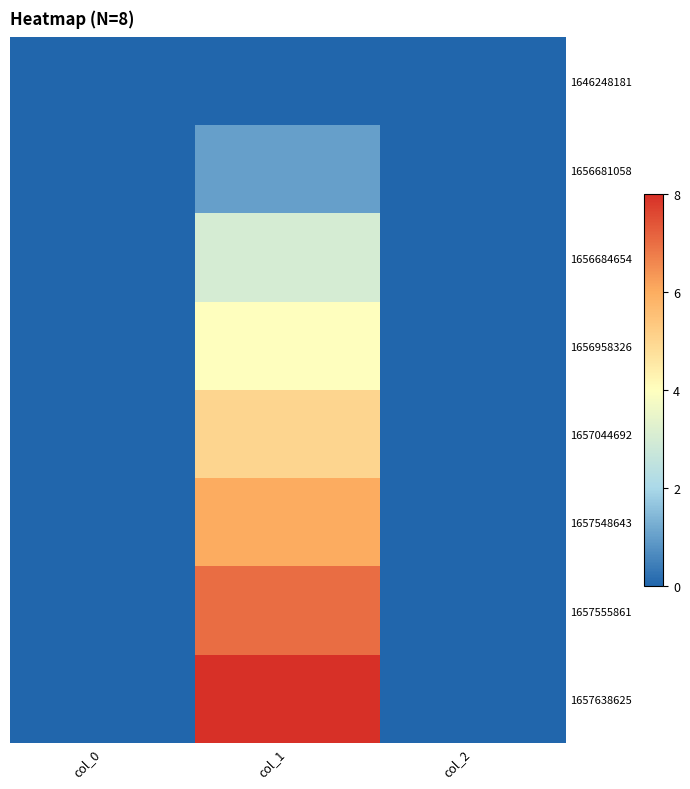

At how many categories does at least one series exceed 3?

1